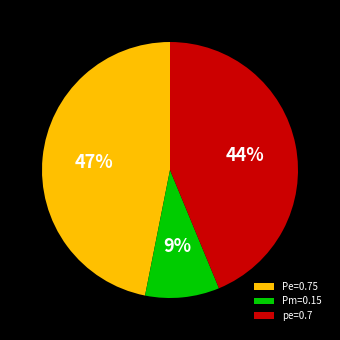

Does pe=0.7 represent more than half of the total?

No